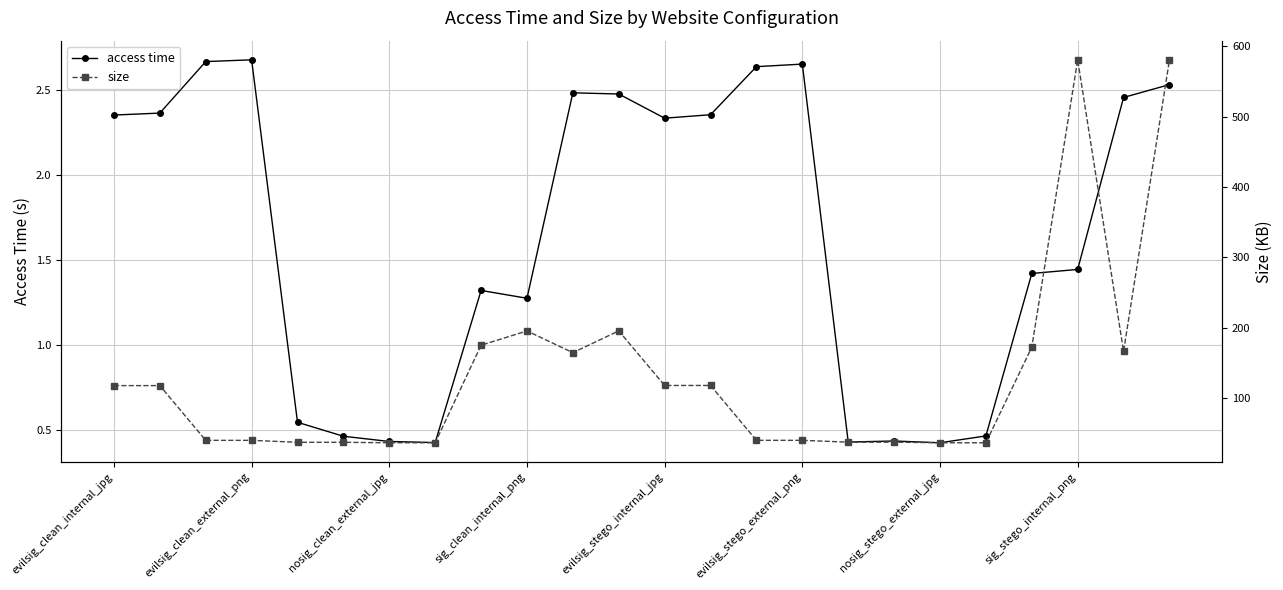

What value does the size series have at 11?

195.3